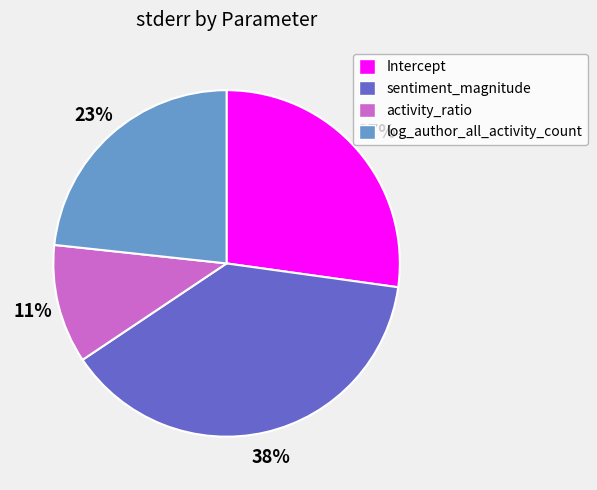

Do activity_ratio and sentiment_magnitude together represent more than half of the pie?

No